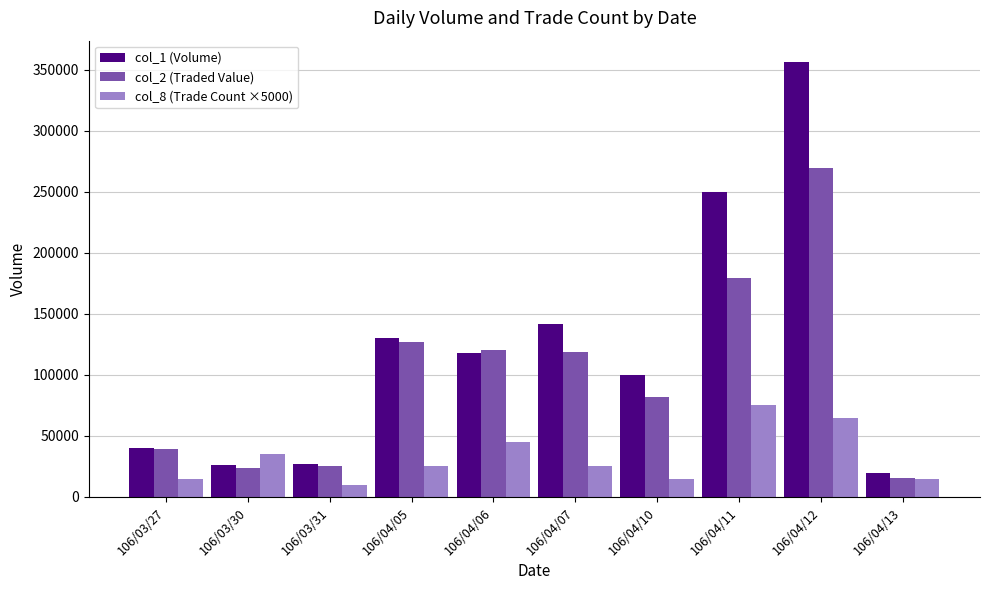

True or false: col_2 (Traded Value) has a value of 120670 at 106/04/06.

True